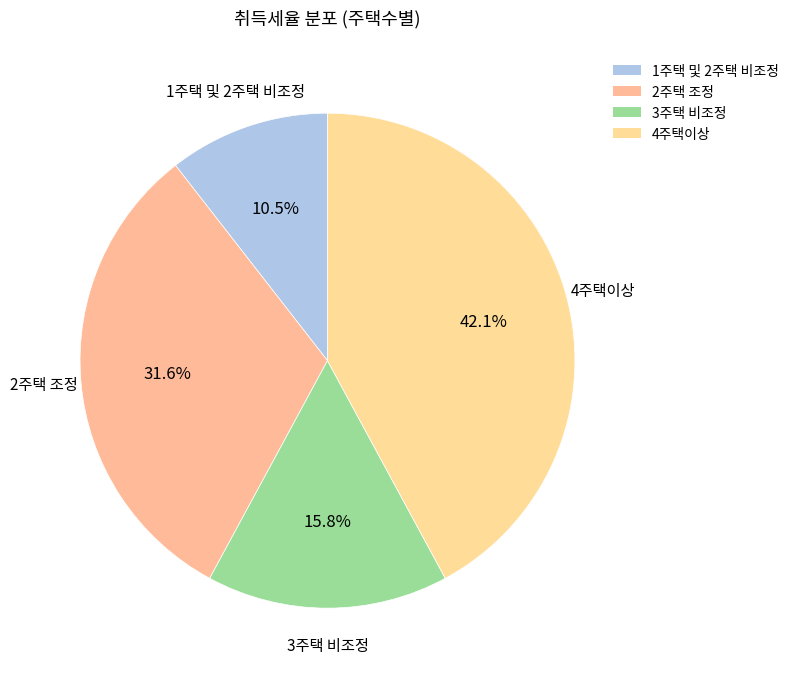

To the nearest percent, what portion does 2주택 조정 represent?

32%